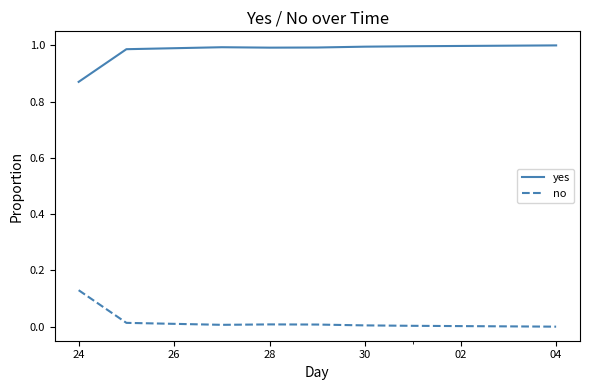

Does the chart display data point markers on the line(s)?

No